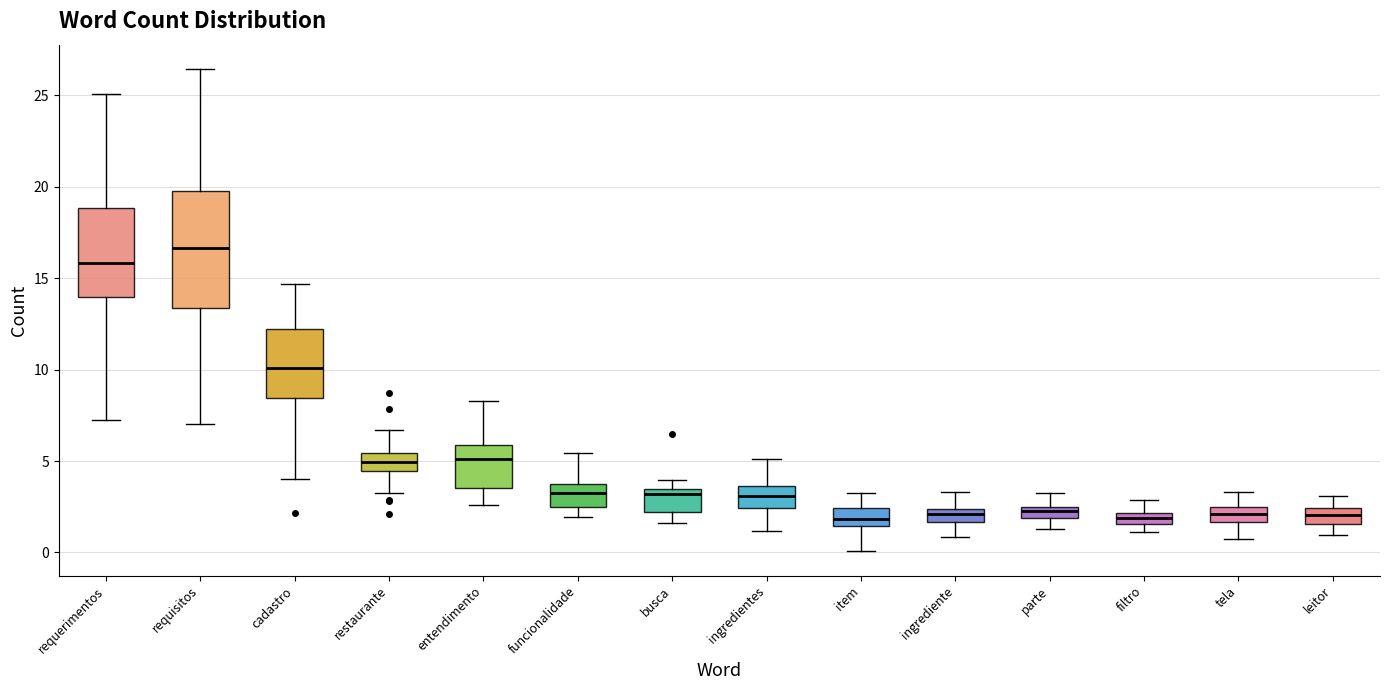

Which box's median line is the highest?

requisitos